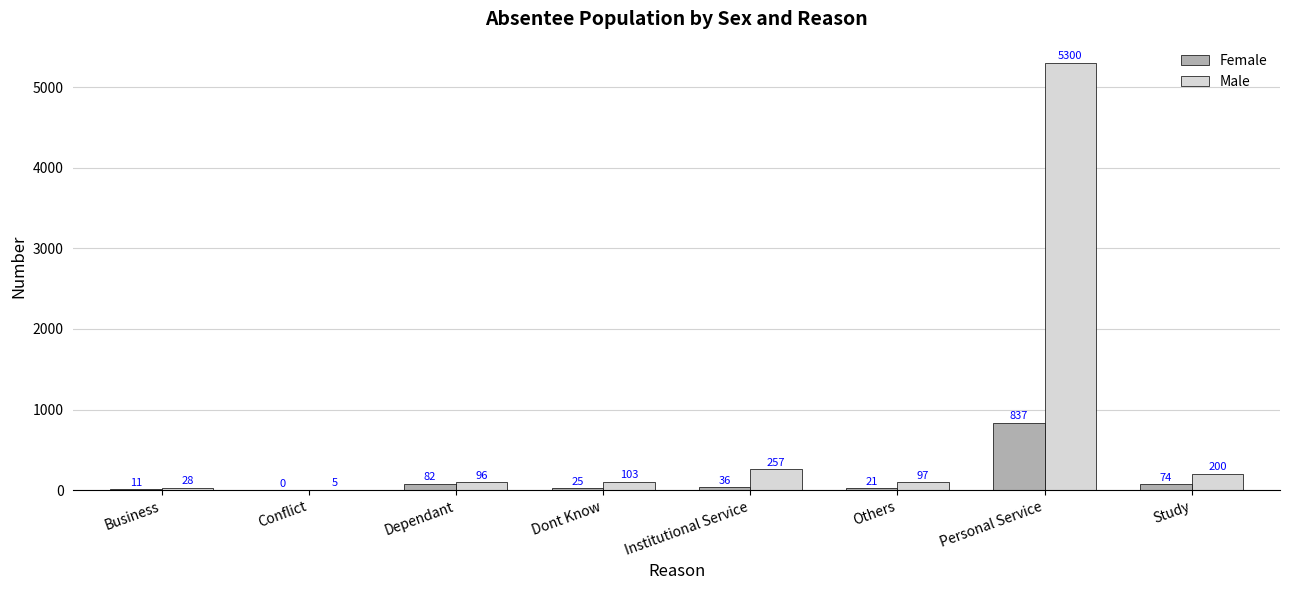

Reading right to left, transcribe all the data shown in this chart.

Female: 74	837	21	36	25	82	0	11
Male: 200	5300	97	257	103	96	5	28